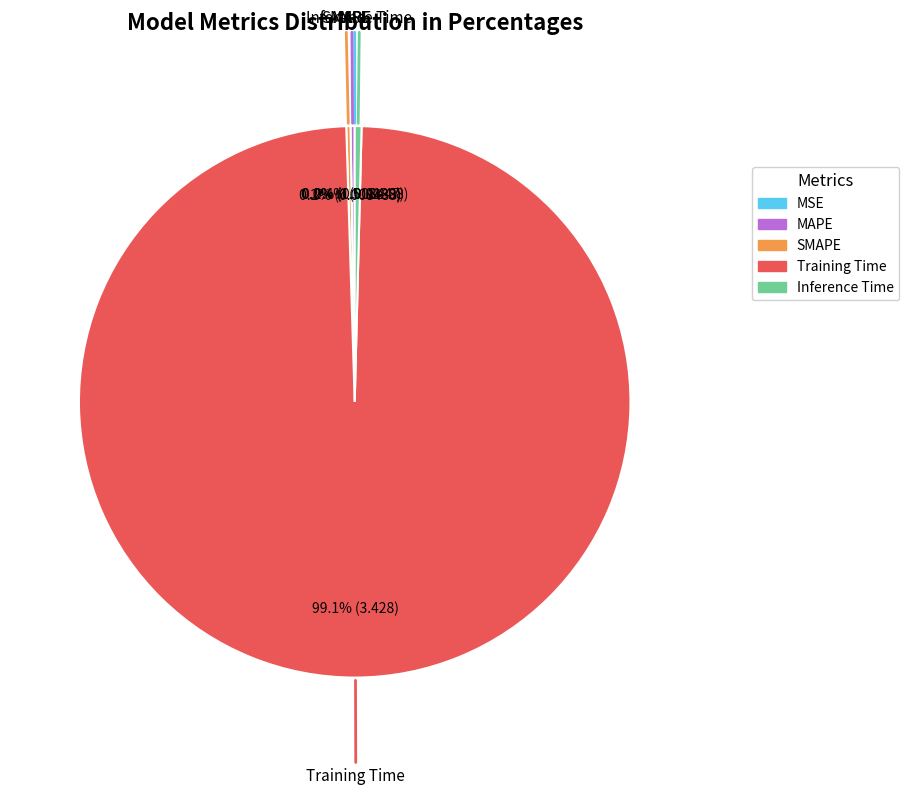

To the nearest percent, what is the difference between the Inference Time and Training Time slice percentages?

99%